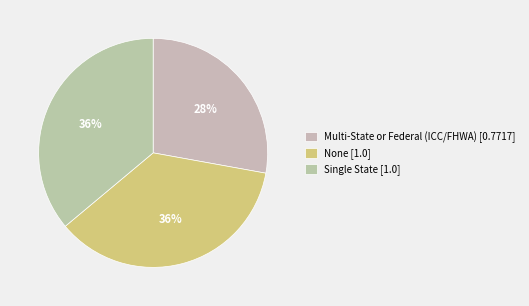

How many slices are in this pie chart?

3